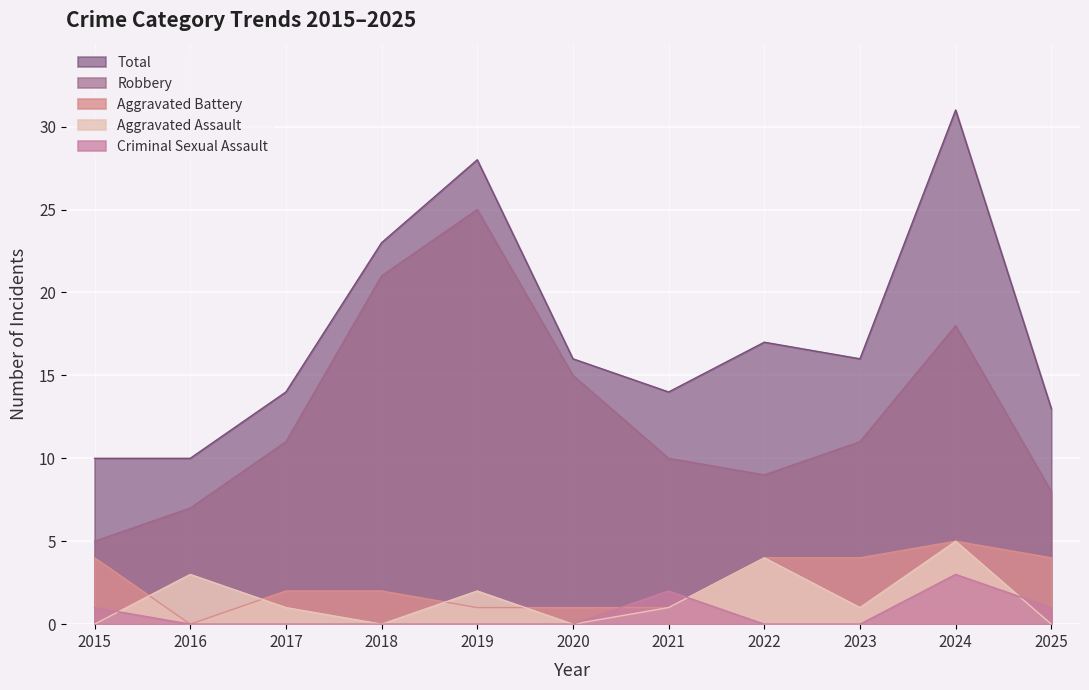

What is the highest value of the Total series?

31